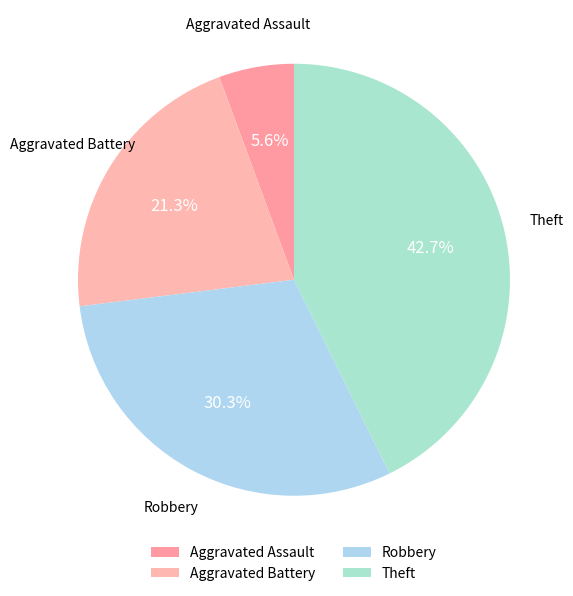

To the nearest percent, what percentage of the pie is Robbery?

30%